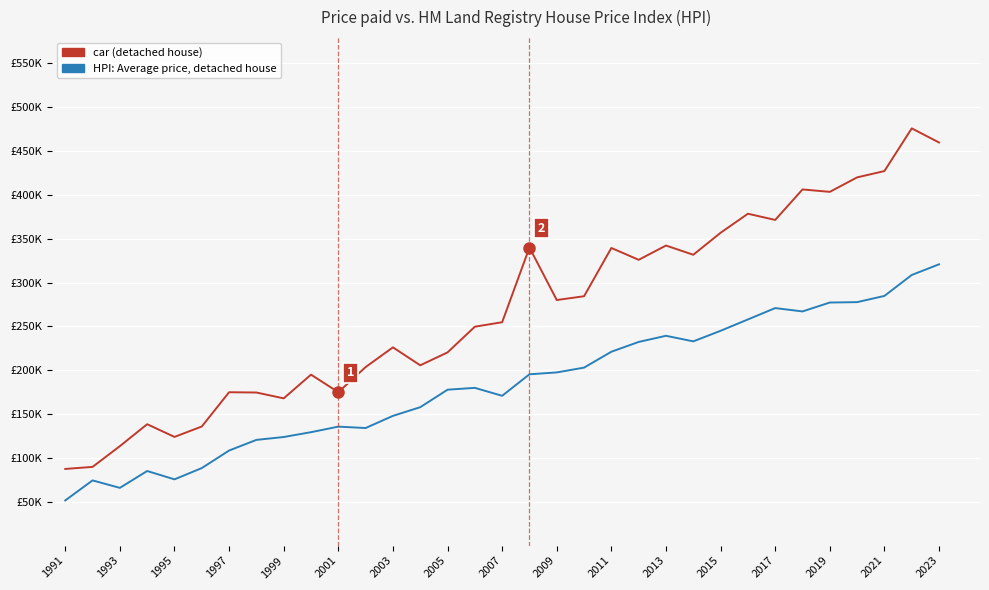

Does the chart display data point markers on the line(s)?

No